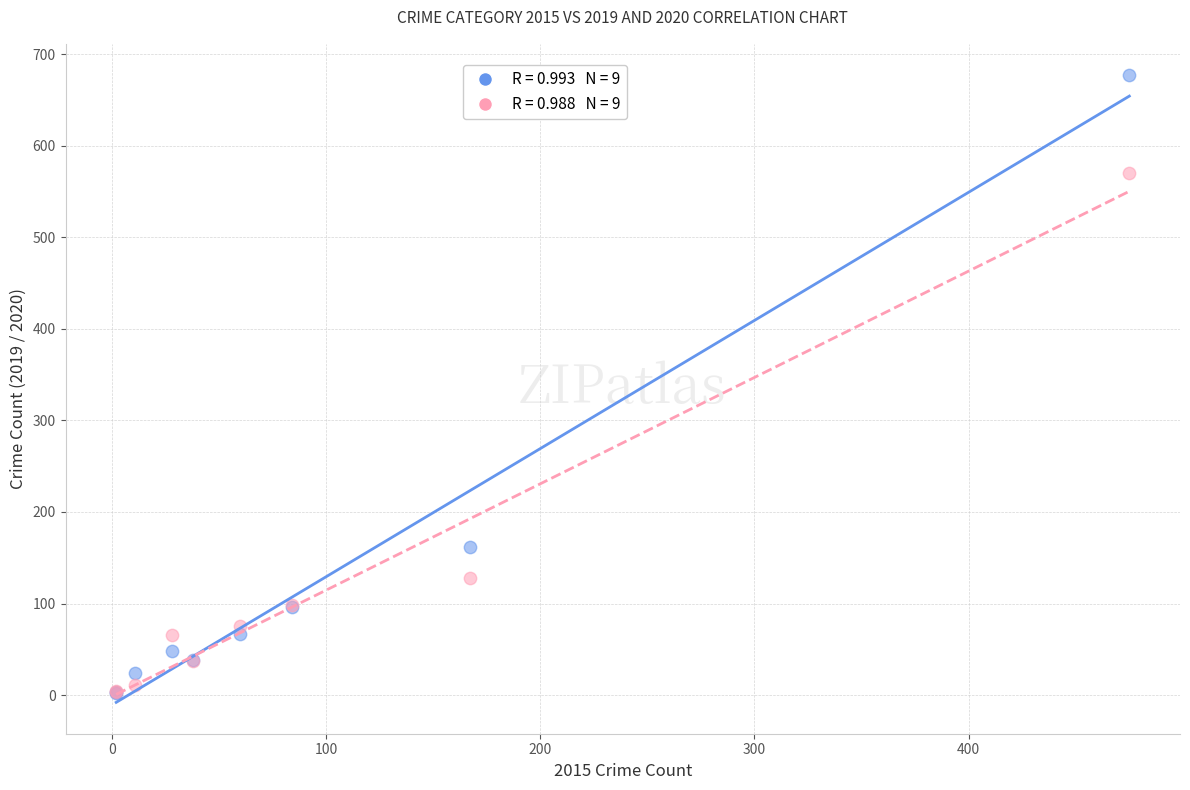

Across all series, what Y value is closest to 339?

162